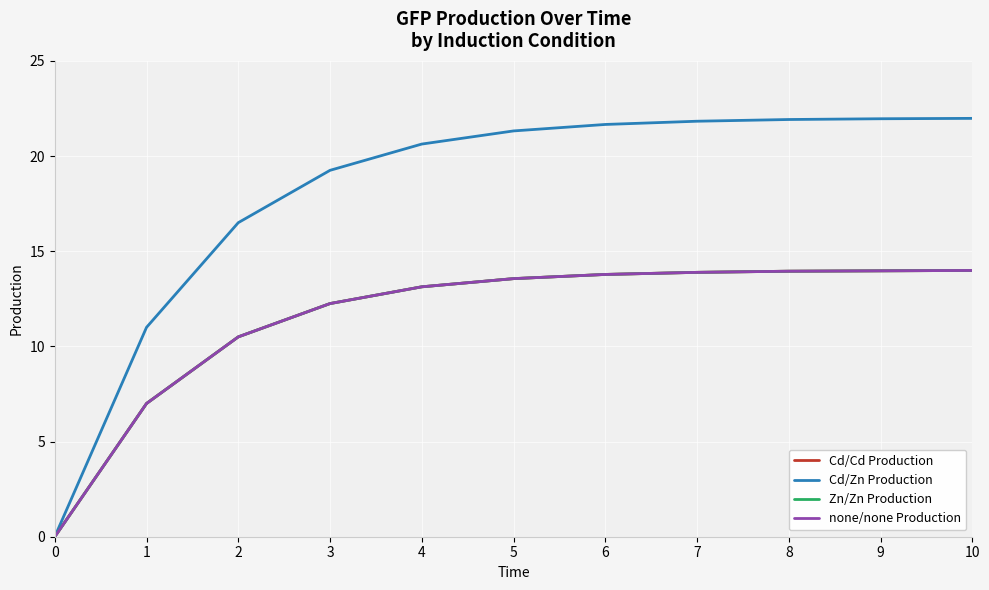

Reading right to left, transcribe all the data shown in this chart.

Cd/Cd Production: 14.0	14.0	13.9	13.9	13.8	13.6	13.1	12.2	10.5	7.0	0.0
Cd/Zn Production: 22.0	22.0	21.9	21.8	21.7	21.3	20.6	19.2	16.5	11.0	0.0
Zn/Zn Production: 14.0	14.0	13.9	13.9	13.8	13.6	13.1	12.2	10.5	7.0	0.0
none/none Production: 14.0	14.0	13.9	13.9	13.8	13.6	13.1	12.2	10.5	7.0	0.0